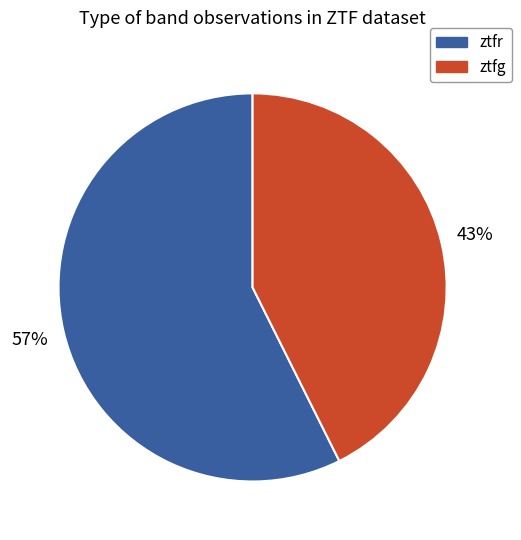

Is there any slice that represents more than half of the pie?

Yes